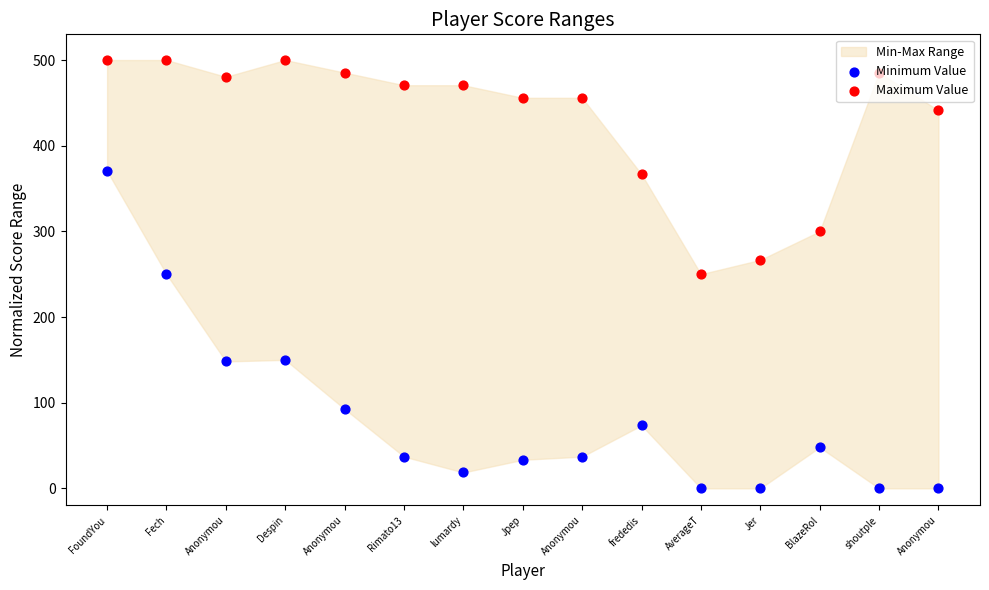

At how many categories does at least one series exceed 400?

11